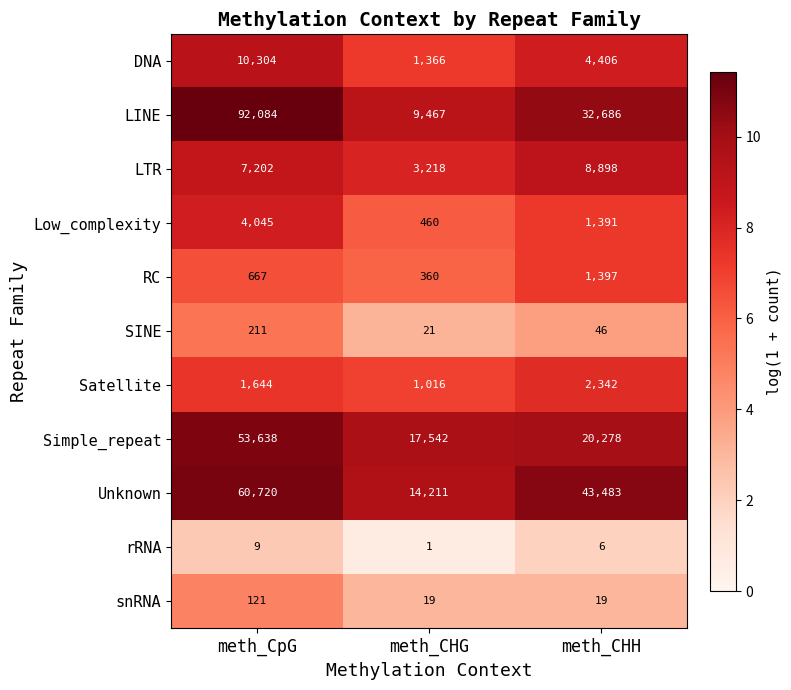

What is the total value across all series at meth_CpG?

230645